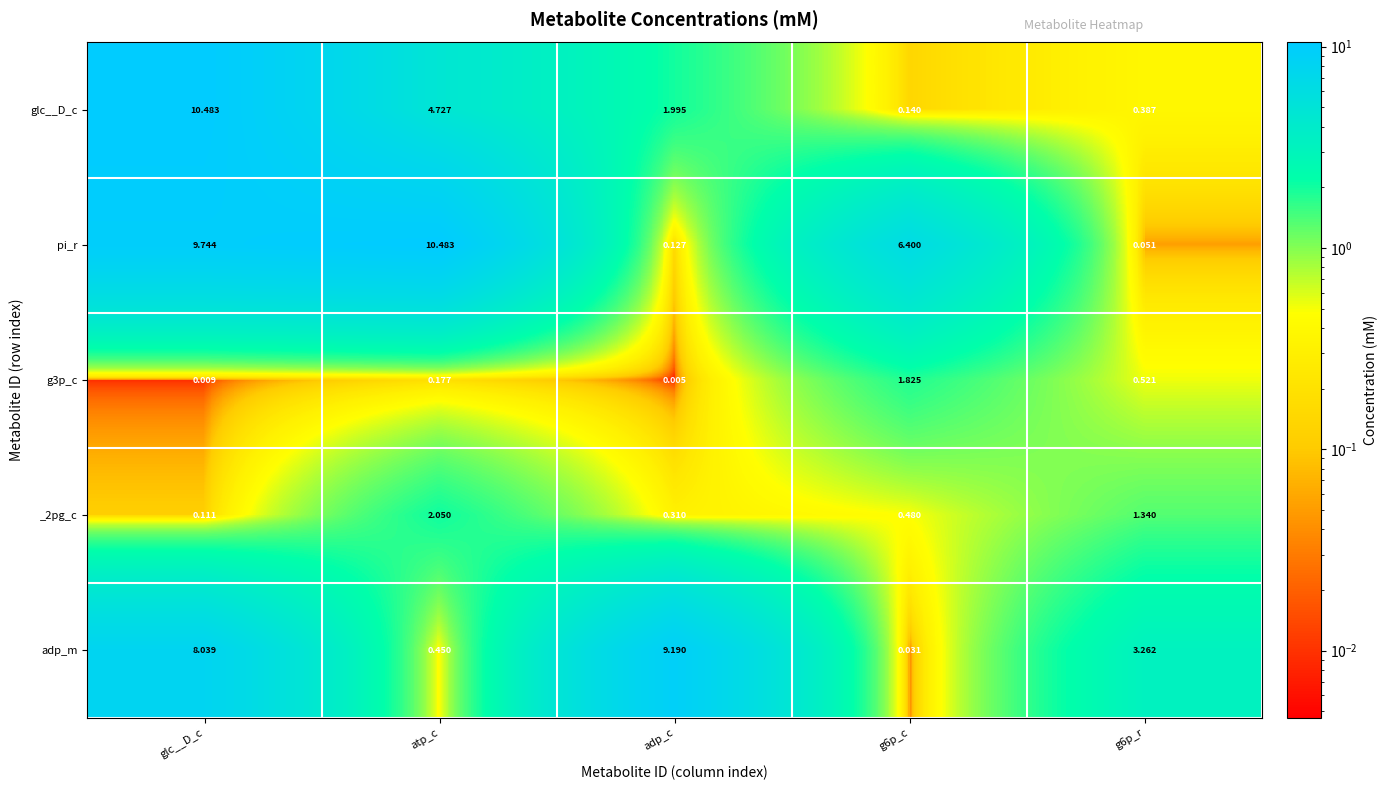

Which series has the largest total across all categories?

pi_r